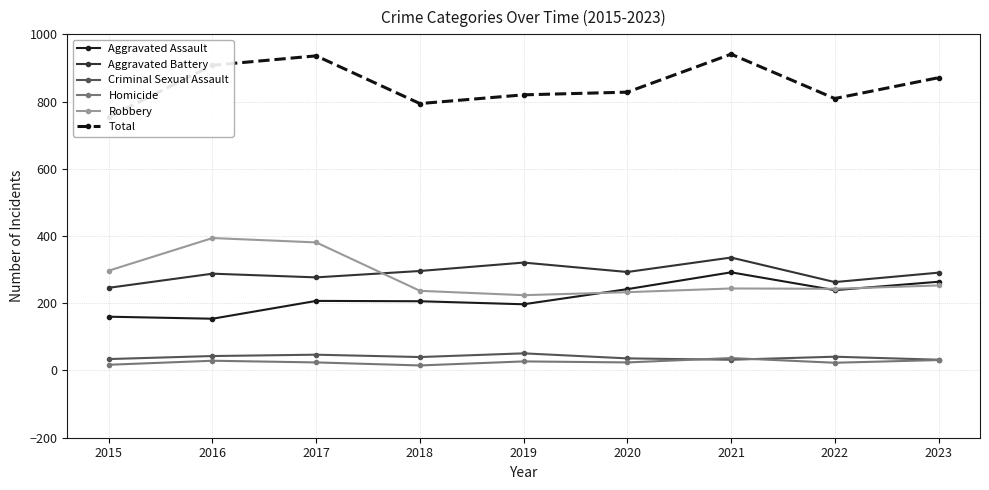

Which series has the largest total across all categories?

Total